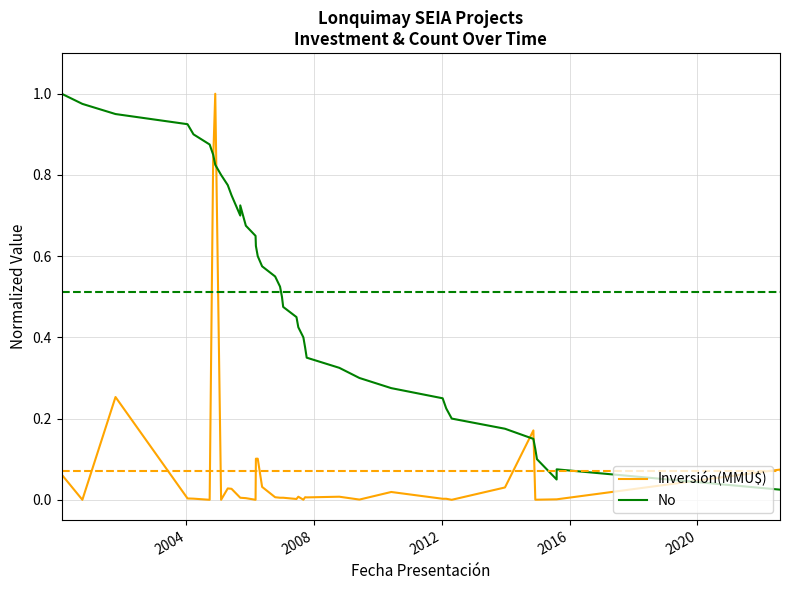

How many intersections are there between Inversión(MMU$) and No?

5